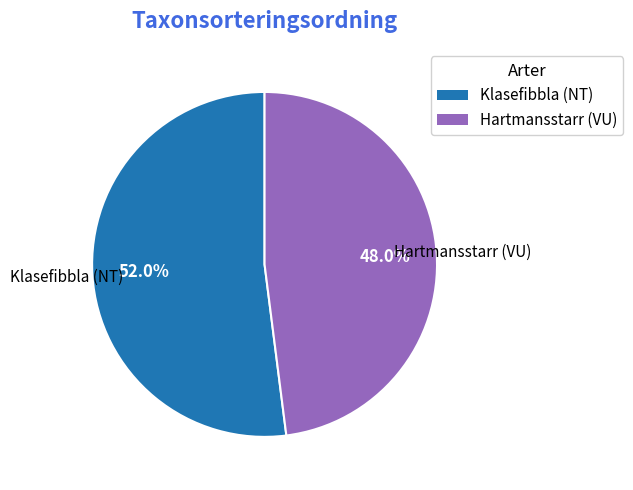

Is Hartmansstarr (VU) the majority of the pie?

No